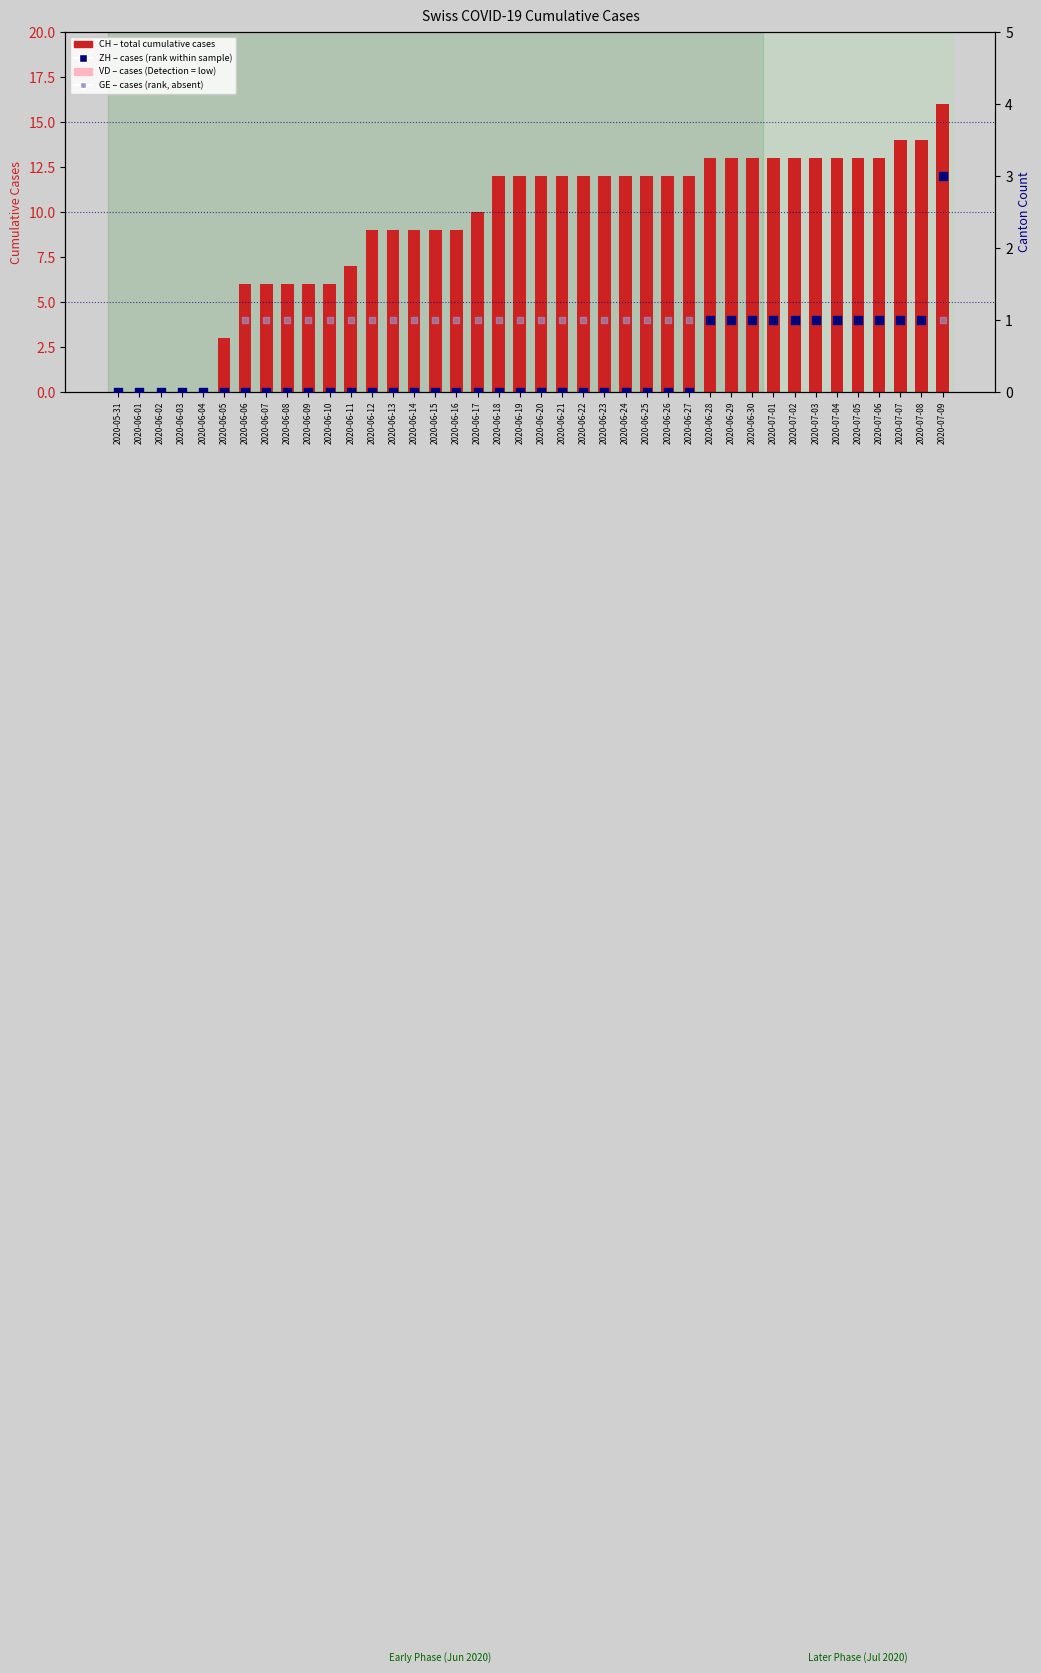

Which series has the largest total across all categories?

CH (total cases)